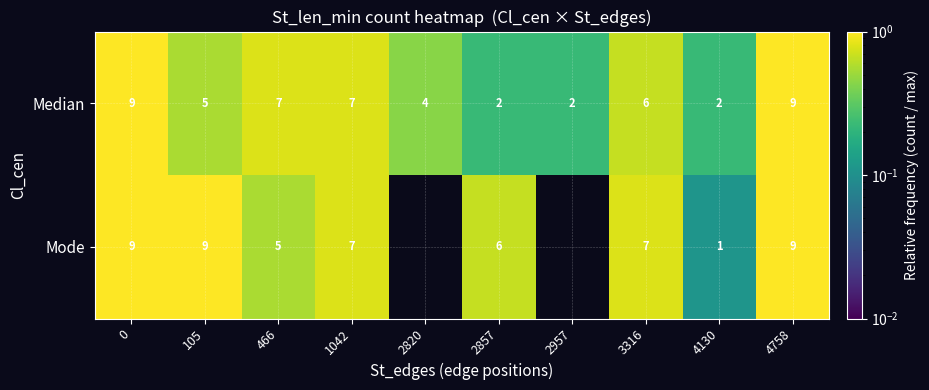

Where is row_0 nearest to the value 0?

2857